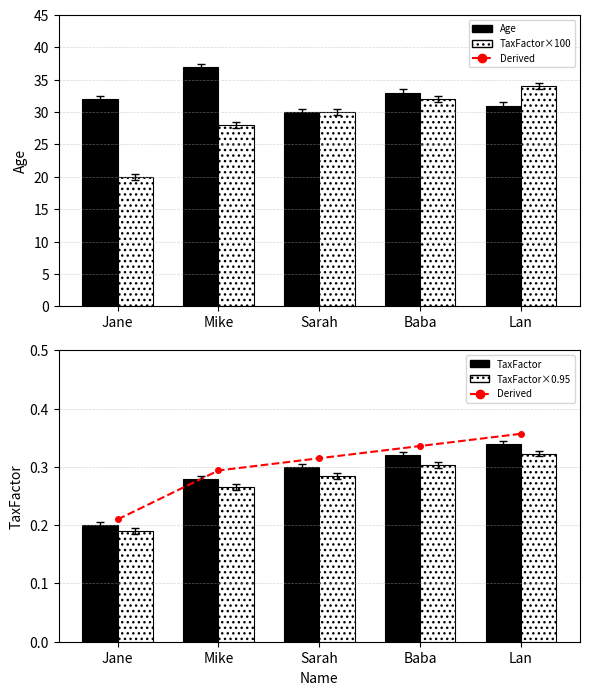

What is the spread (max minus min) of values at Baba?

32.7